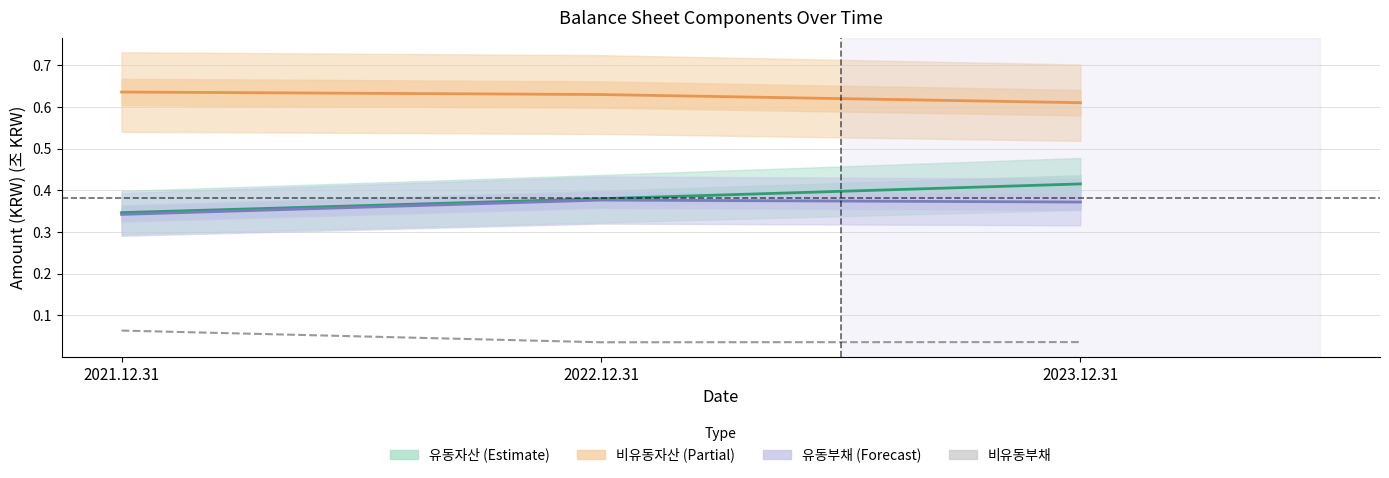

List the series in order of their peak value, lowest first.

비유동부채, 유동부채, 유동자산, 비유동자산